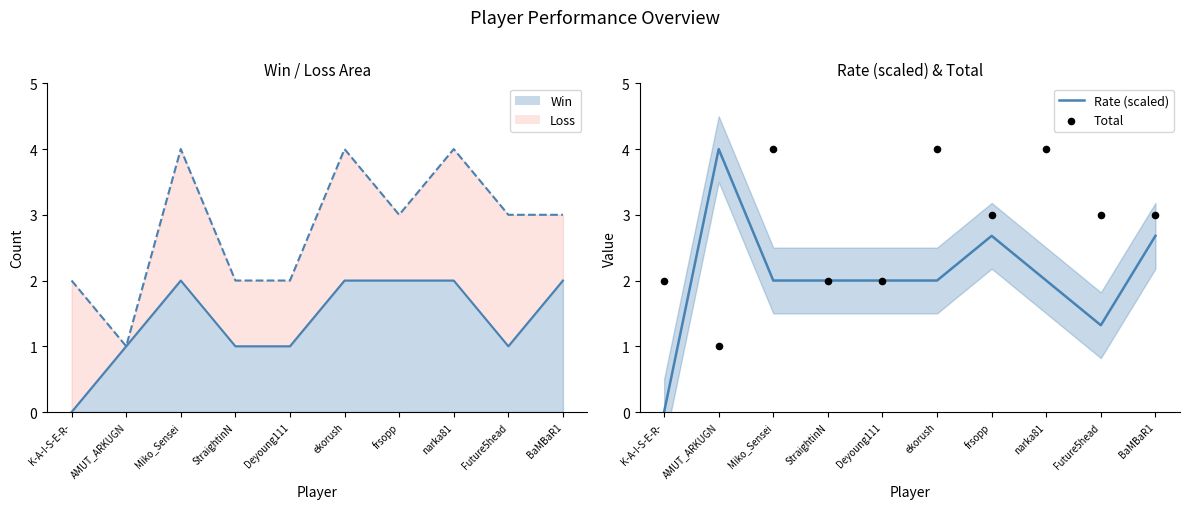

Which series has the largest total across all categories?

Total